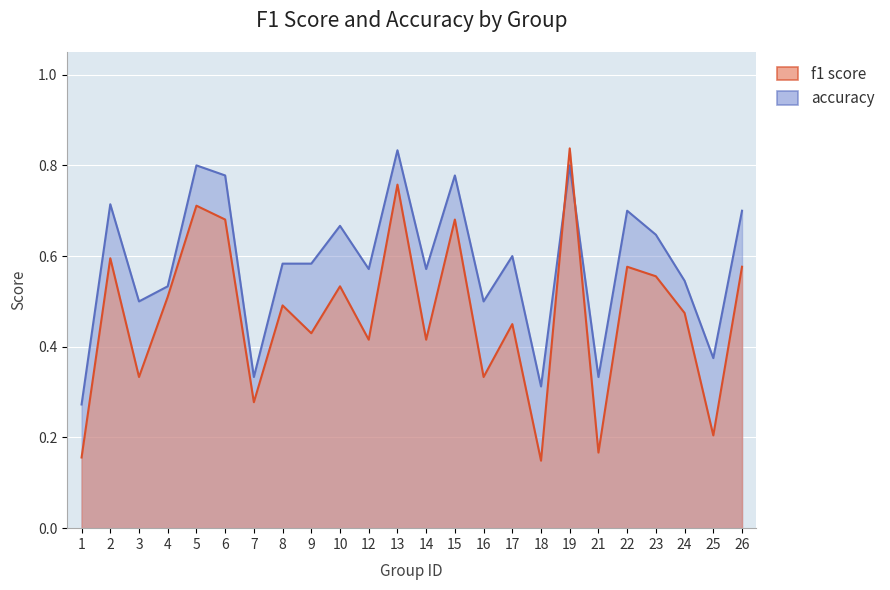

Count the accuracy values in the range 0 to 1.

24